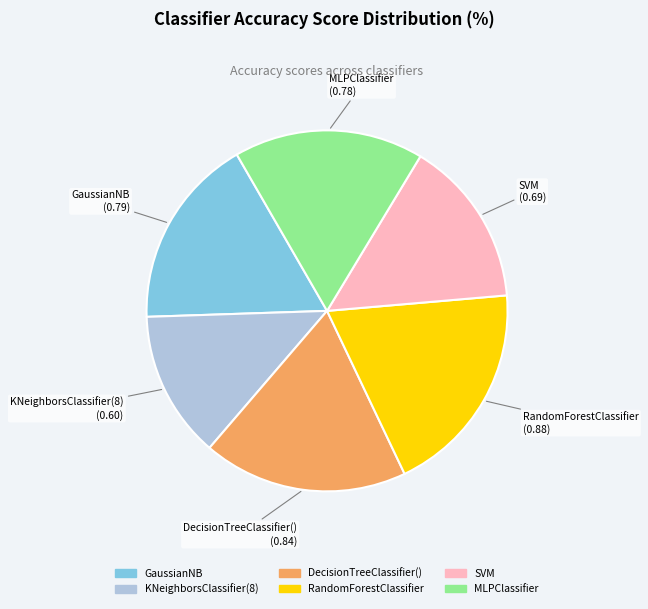

Which slice is the largest?

RandomForestClassifier